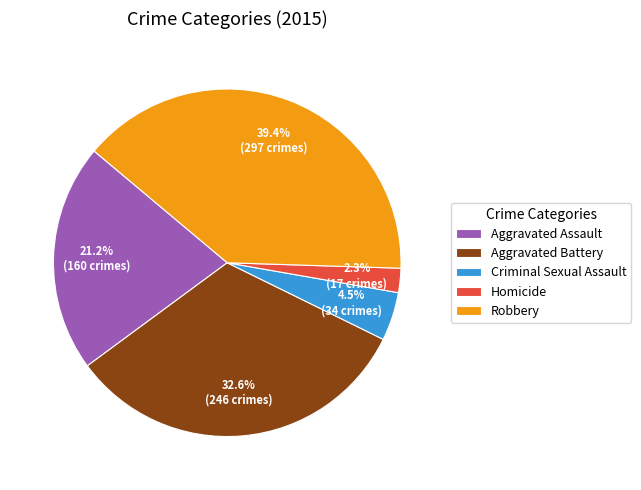

What is the ratio of the value at Robbery to the value at Aggravated Battery?

1.2